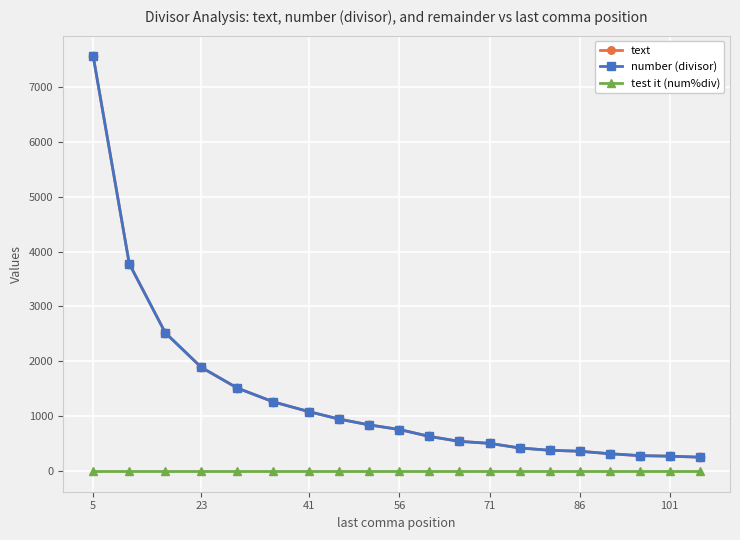

True or false: text and test it (num%div) cross at least once.

False